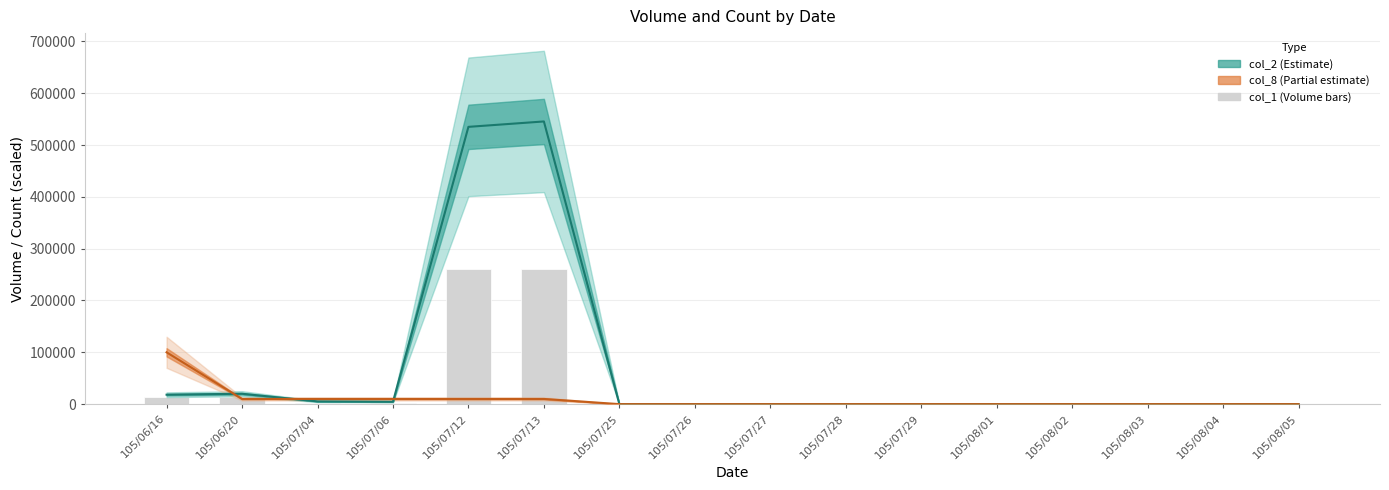

Which series has the widest spread of values?

col_2 (Estimate band)